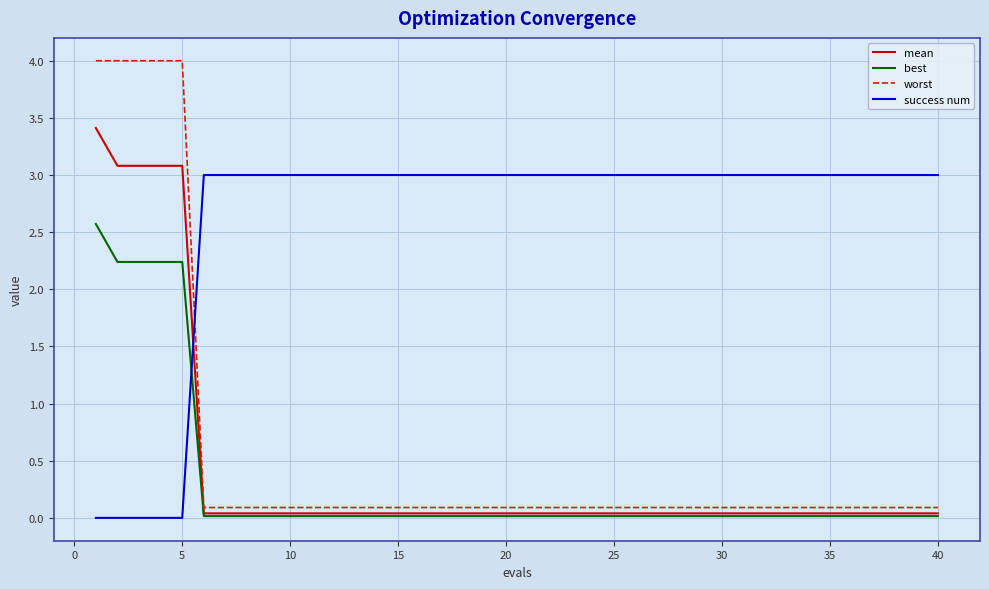

Rank the series by their maximum value, from lowest to highest.

best, success num, mean, worst